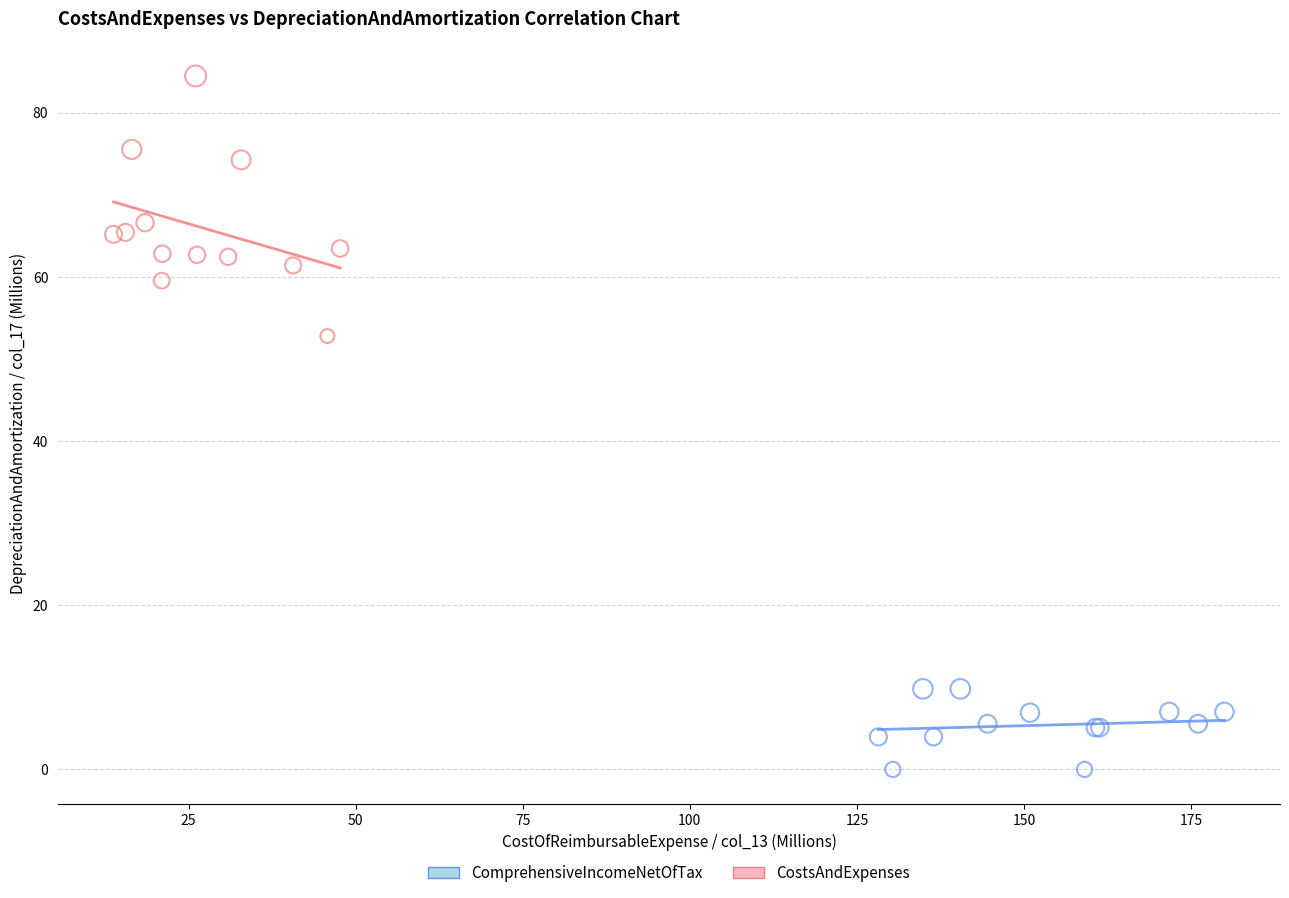

Which series contains the highest Y value?

CostsAndExpenses